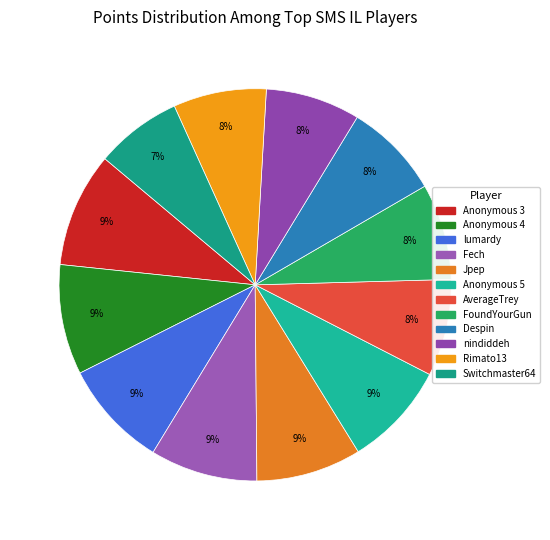

Is the sum of nindiddeh and Anonymous 5 greater than half?

No